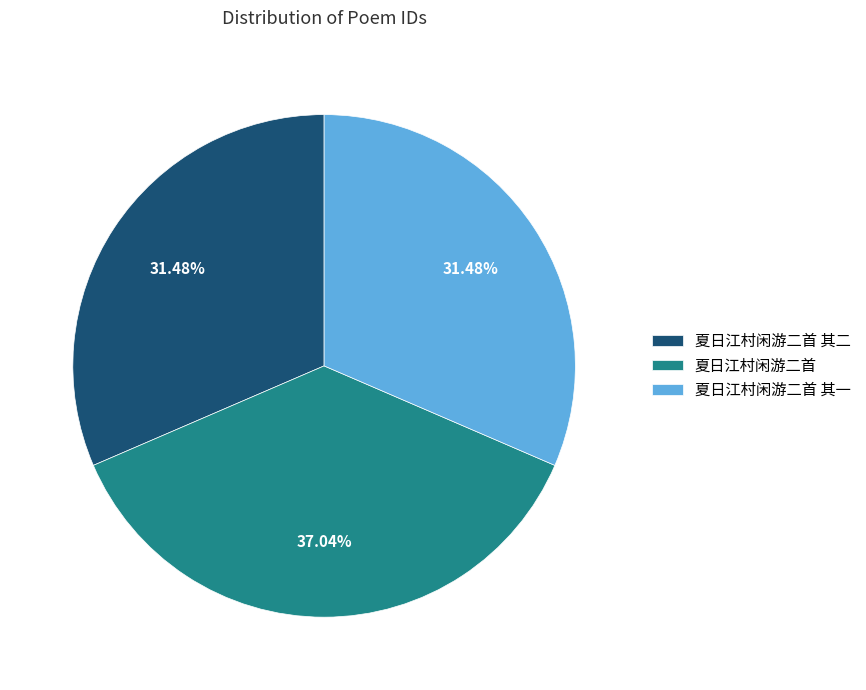

Approximately how many times larger is the value at 夏日江村闲游二首 其一 compared to 夏日江村闲游二首?

0.8